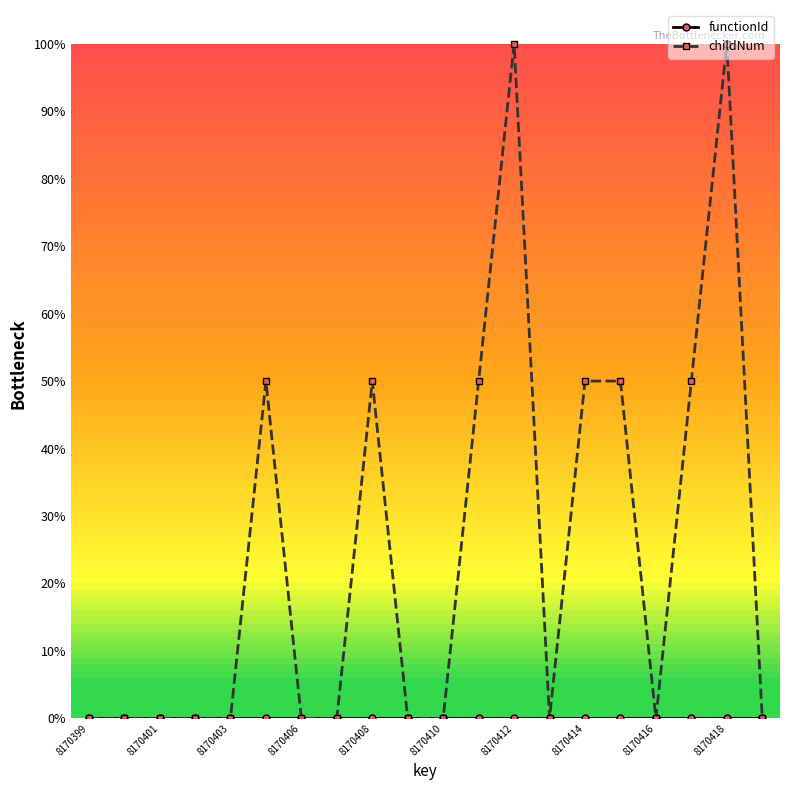

Does the chart have visible grid lines?

No